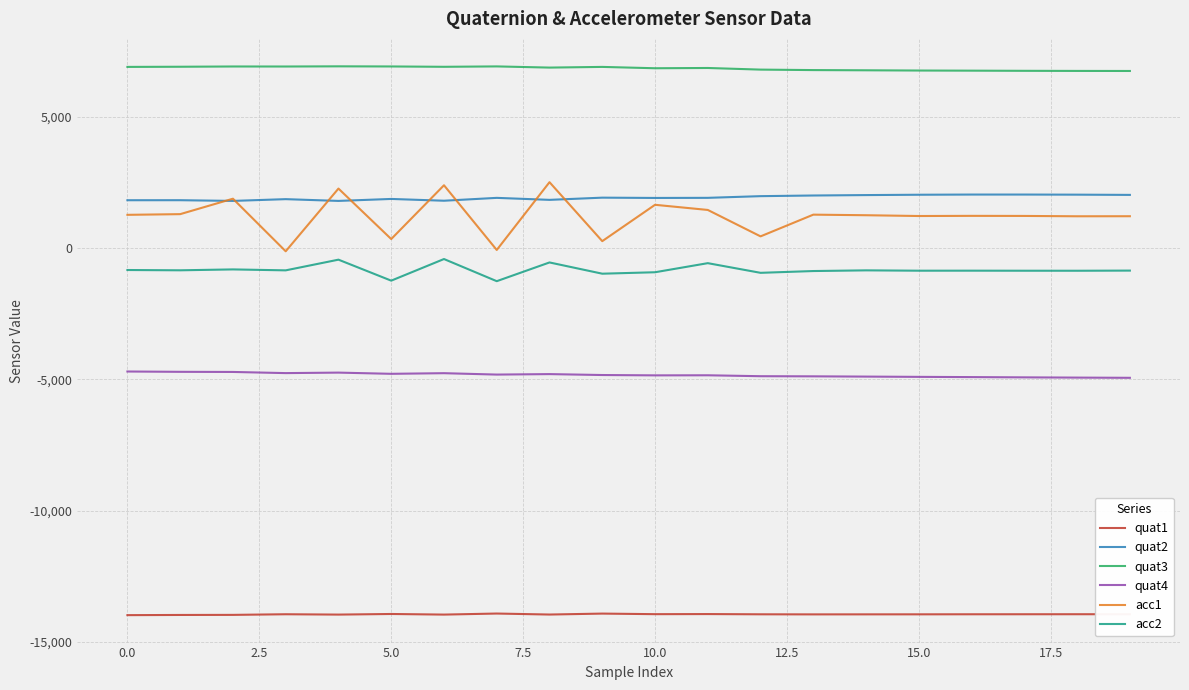

How many values in the quat2 series are below 1905?

10